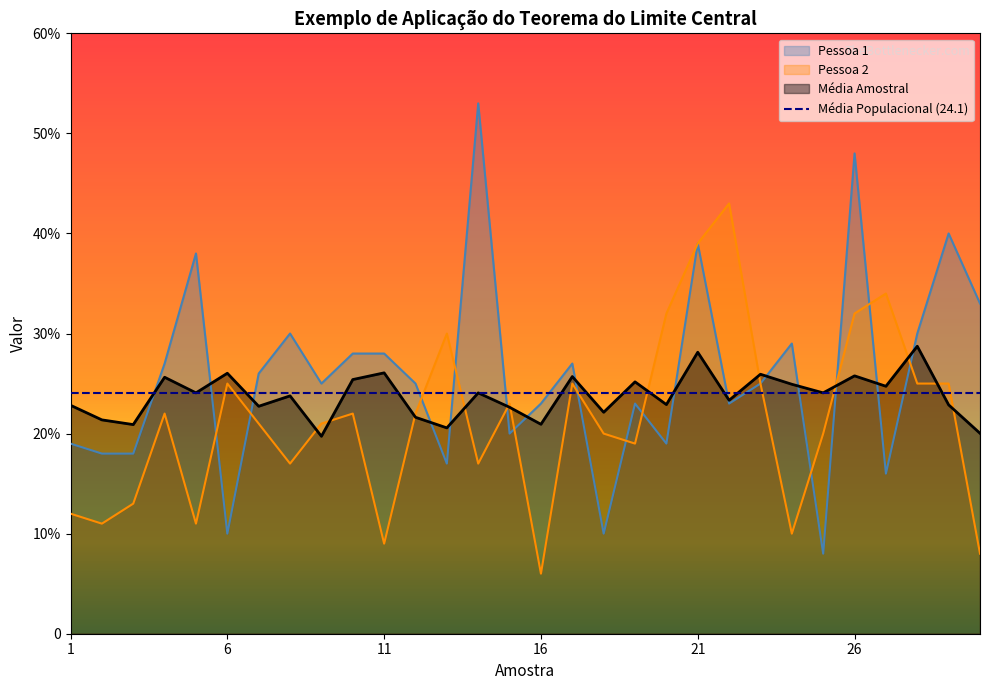

What is the sum of all Média Amostral values?

712.8